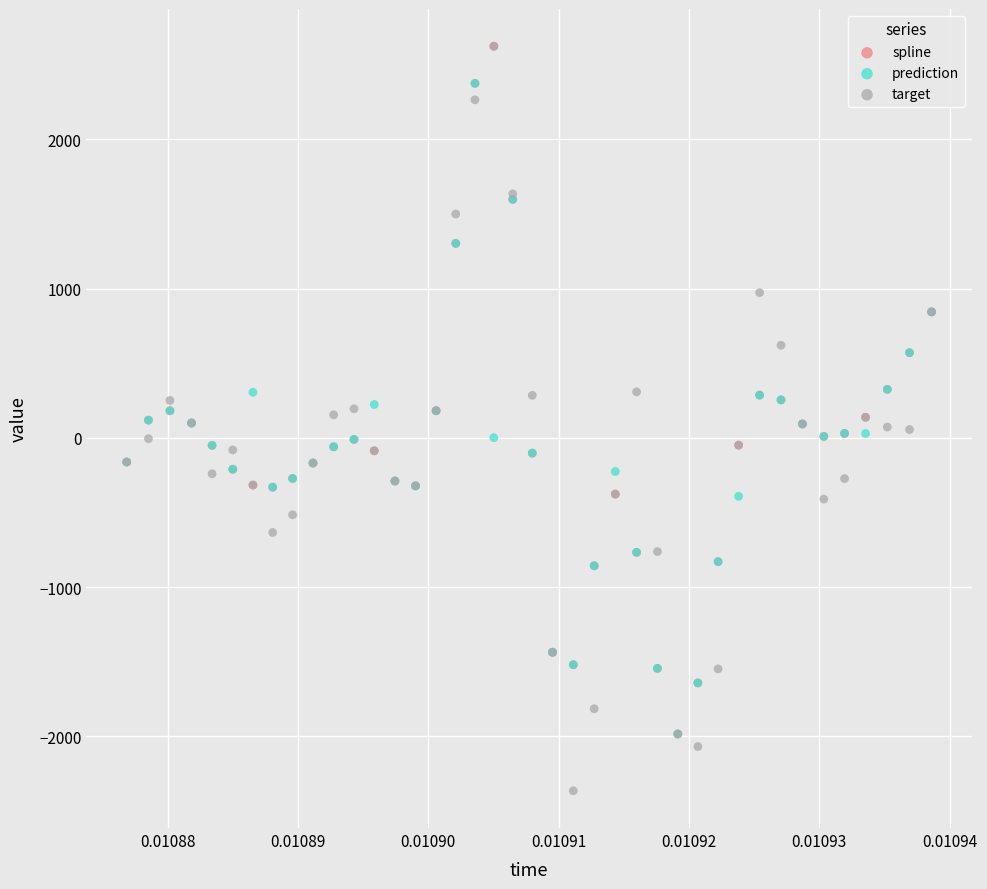

What are all the series names shown in the legend?

spline, prediction, target